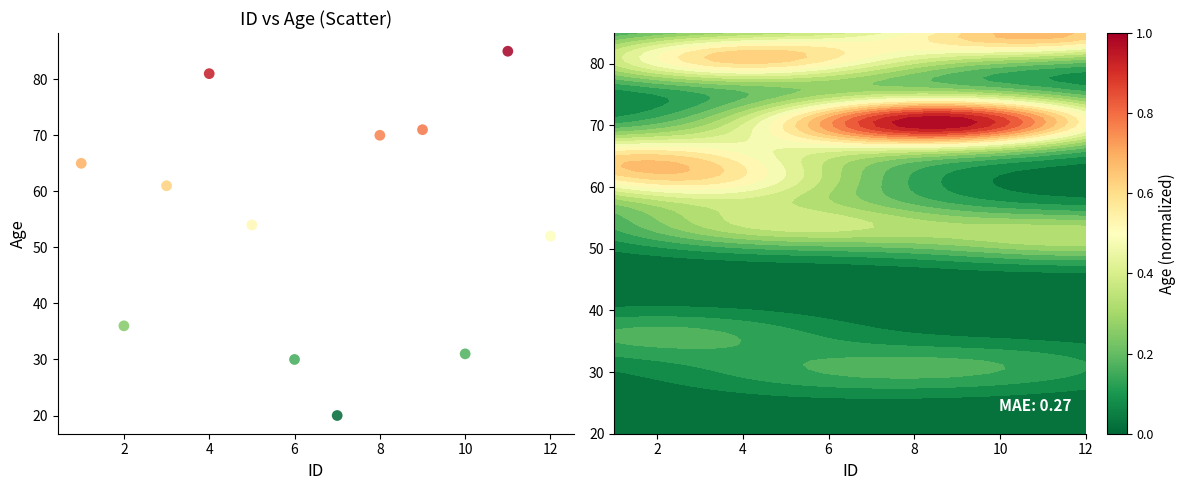

What is the range of X values (max minus min)?

11